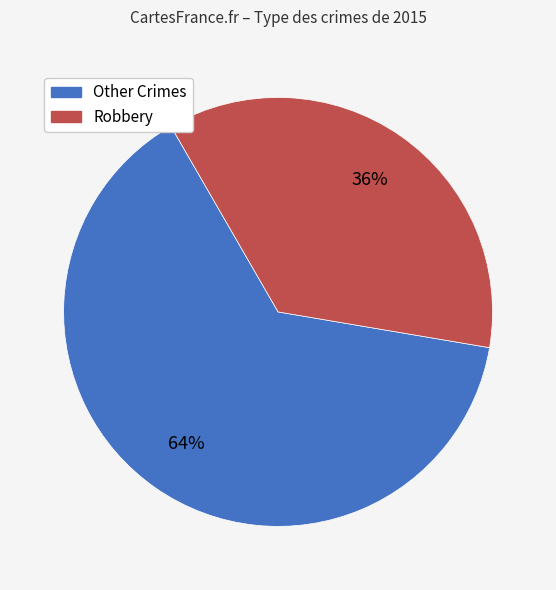

Is there any slice that represents more than half of the pie?

Yes